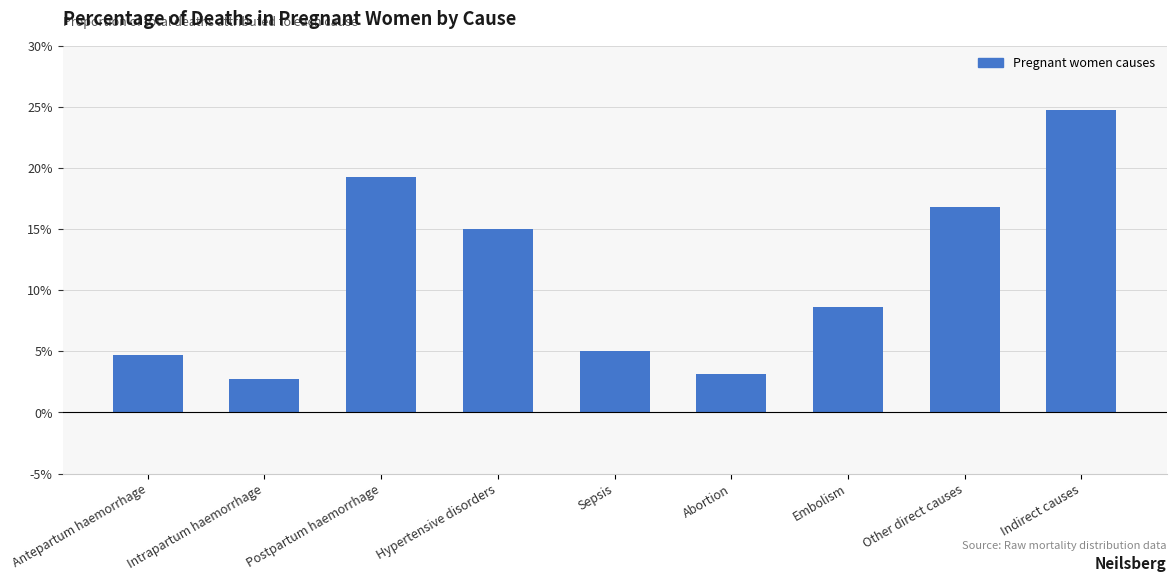

Rank the categories by value from lowest to highest.

Intrapartum haemorrhage, Abortion, Antepartum haemorrhage, Sepsis, Embolism, Hypertensive disorders, Other direct causes, Postpartum haemorrhage, Indirect causes